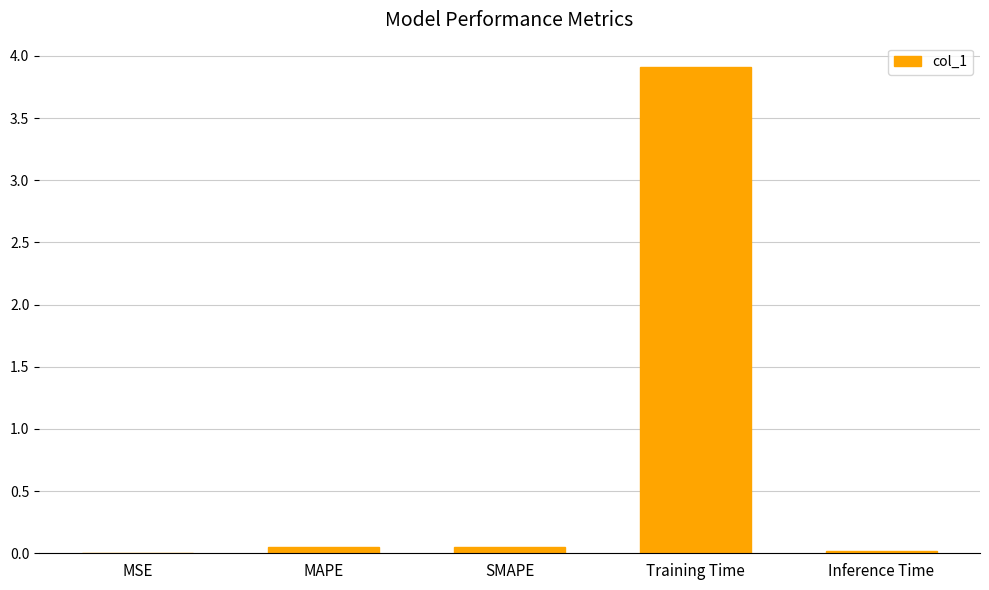

Between Training Time and MAPE, which is larger?

Training Time